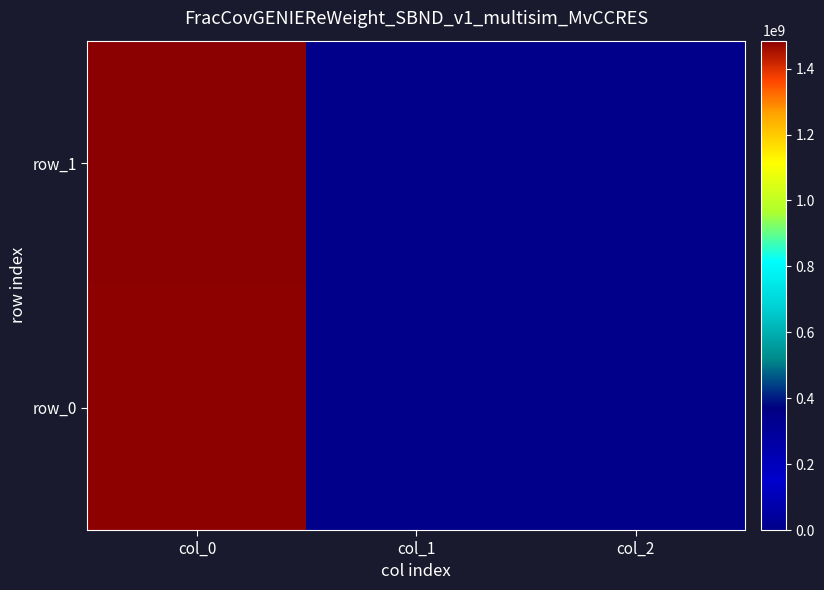

Is the value of row_0 at col_2 greater than the value of row_1 at col_1?

No